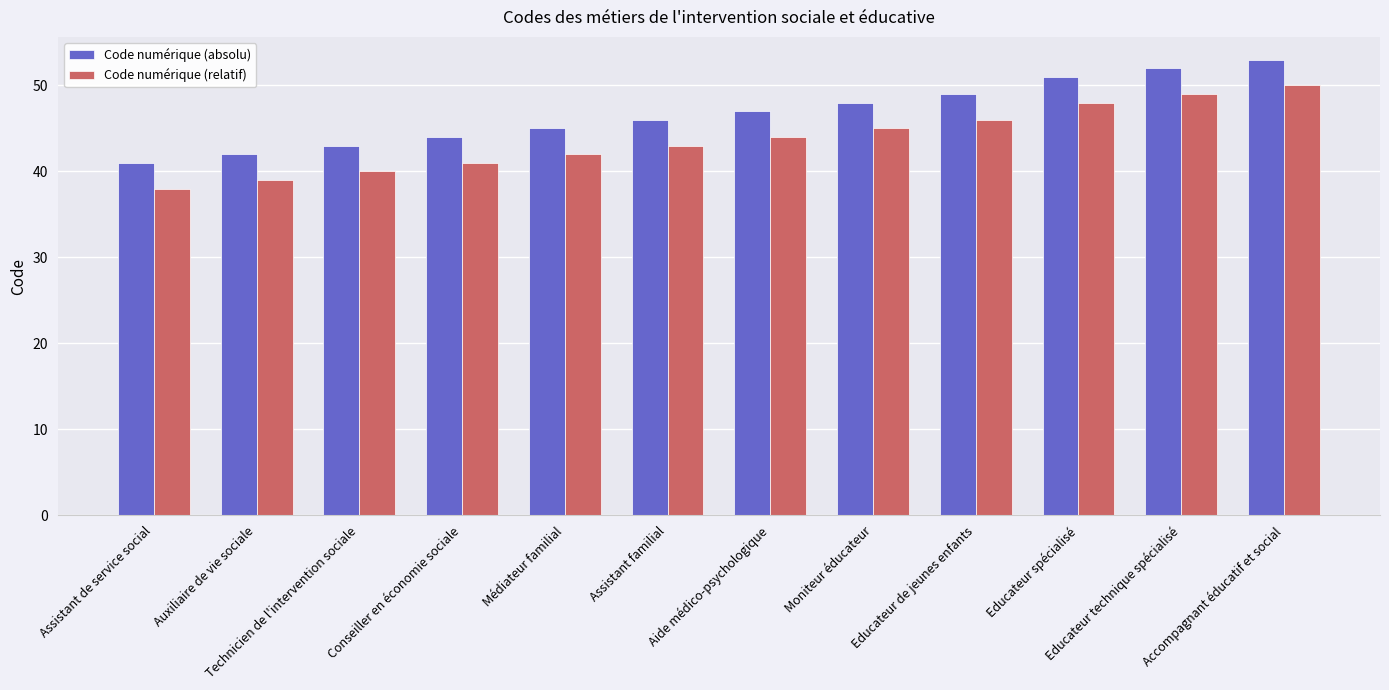

What is the label of the 1st bar from the left?

Assistant de service social